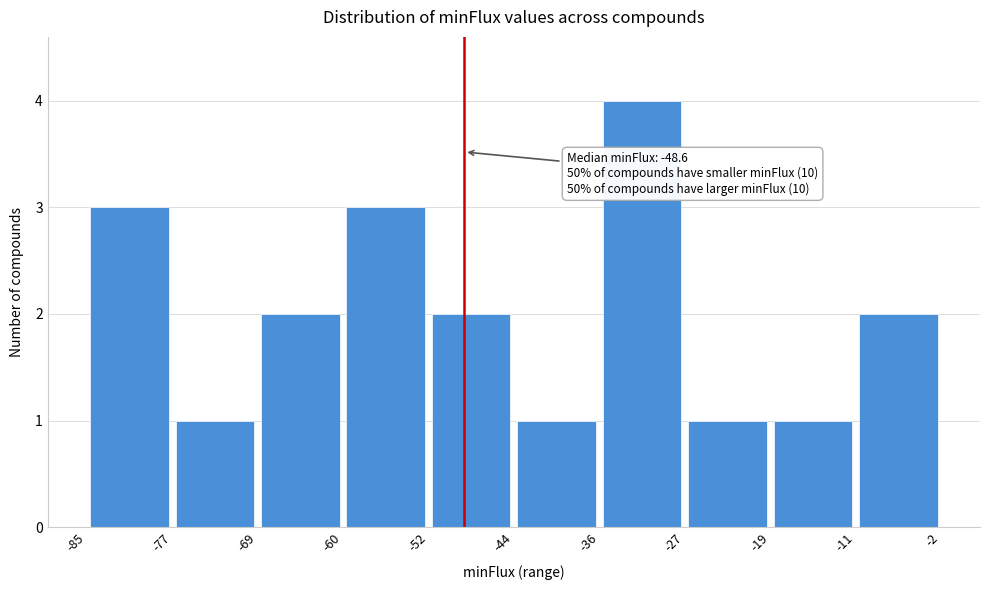

Which range on the x-axis has the tallest bar?

-36 to -27